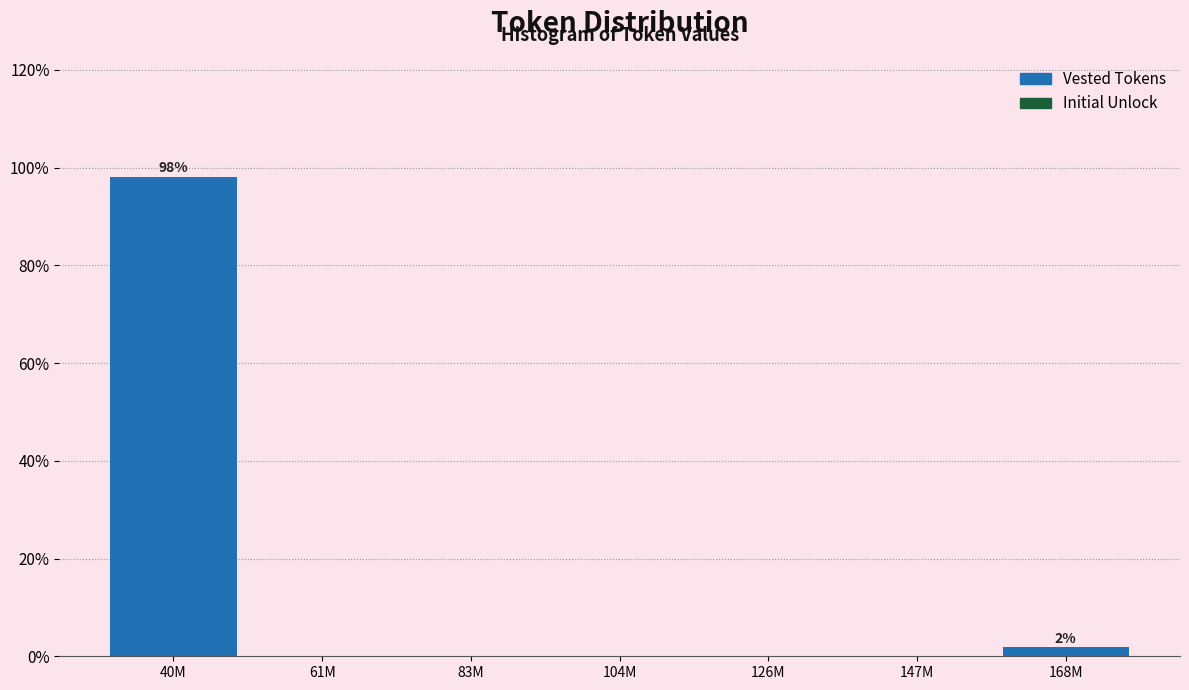

Reading left to right, extract all data points from this chart.

40M=98.1	61M=0.0	83M=0.0	104M=0.0	126M=0.0	147M=0.0	168M=1.9